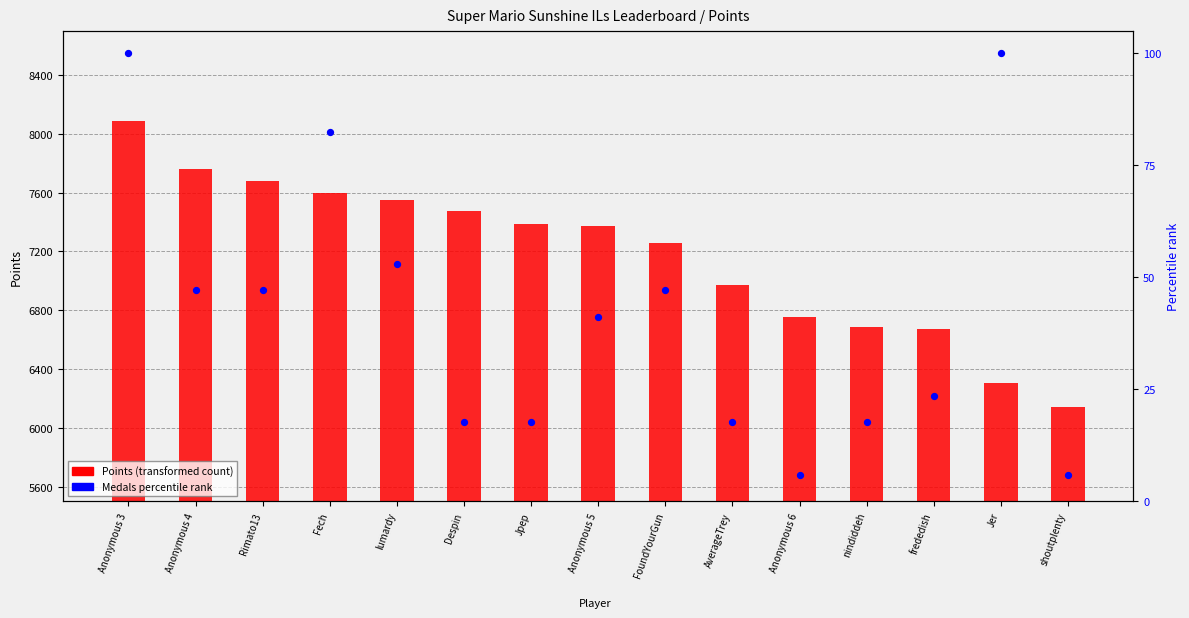

At which category is the sum across all series the highest?

Anonymous 3